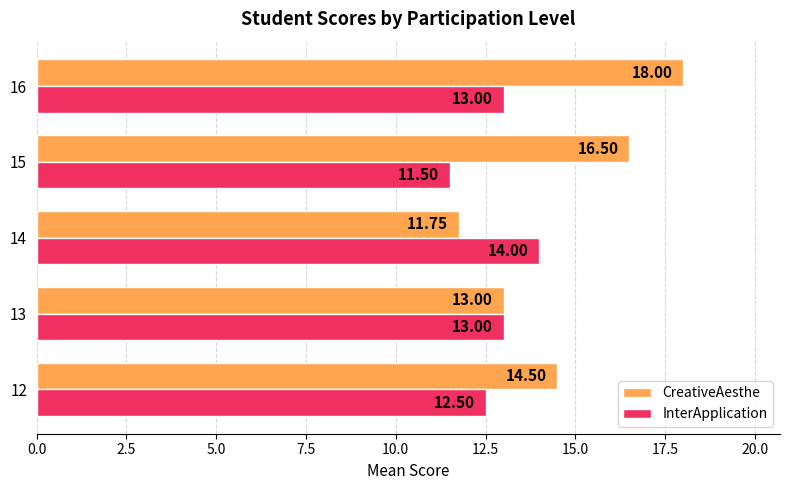

Which series has the largest range (max minus min)?

CreativeAesthe